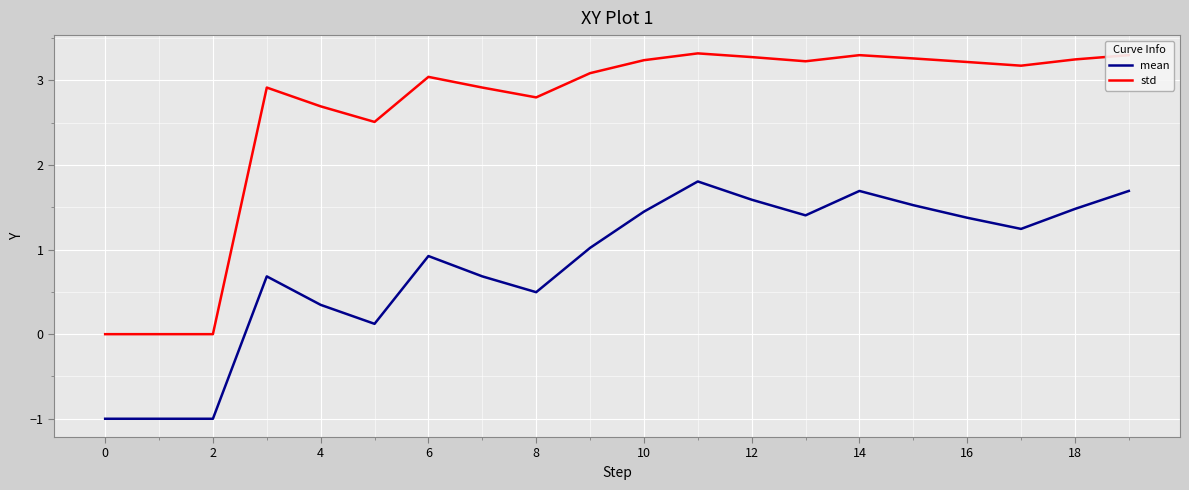

Which series has the widest spread of values?

std